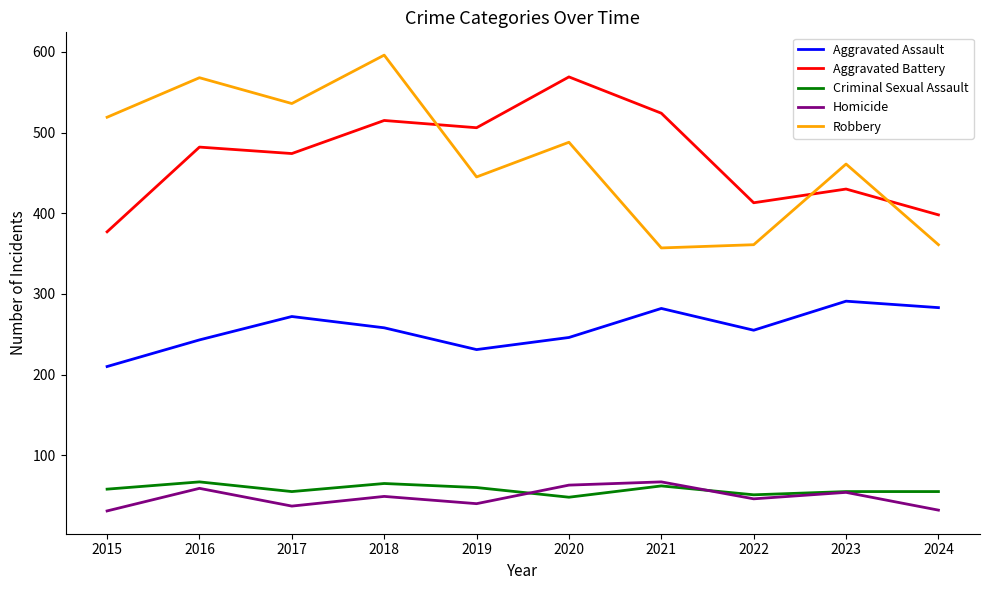

What are all the series names shown in the legend?

Aggravated Assault, Aggravated Battery, Criminal Sexual Assault, Homicide, Robbery